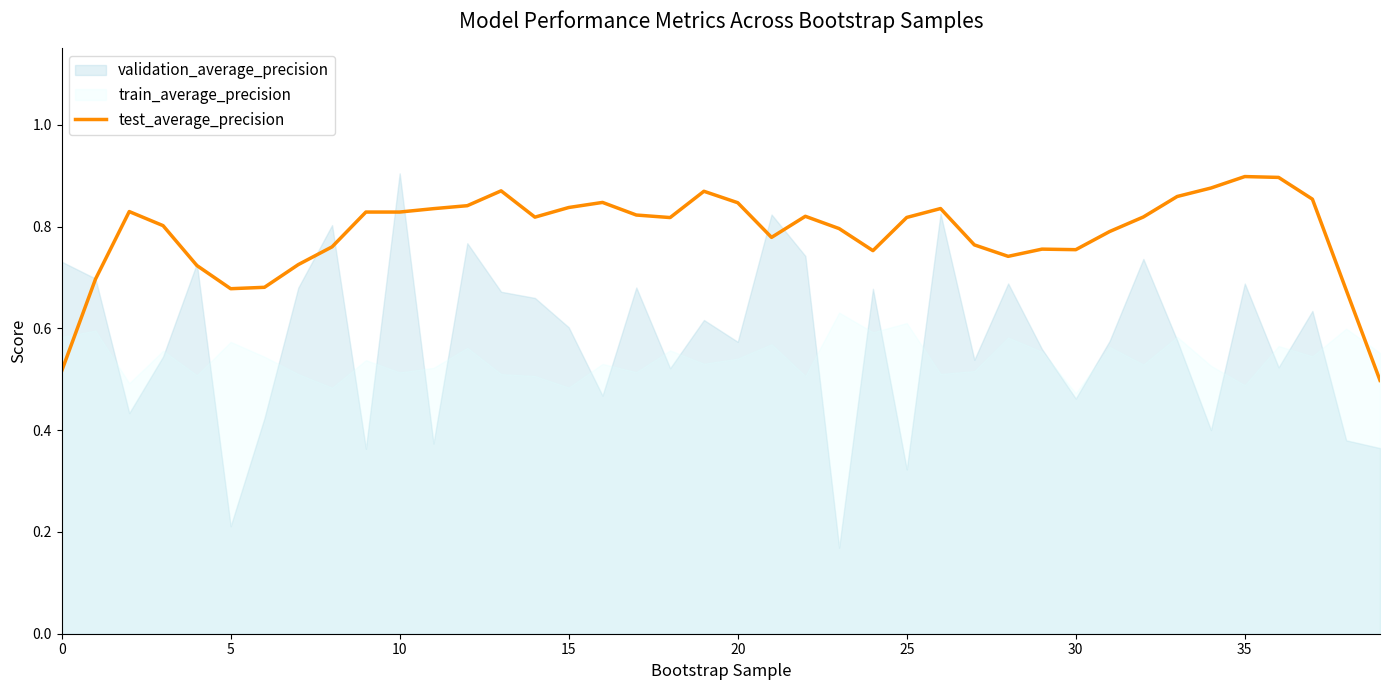

Is it true that test_average_precision equals 0.5 at 10?

False